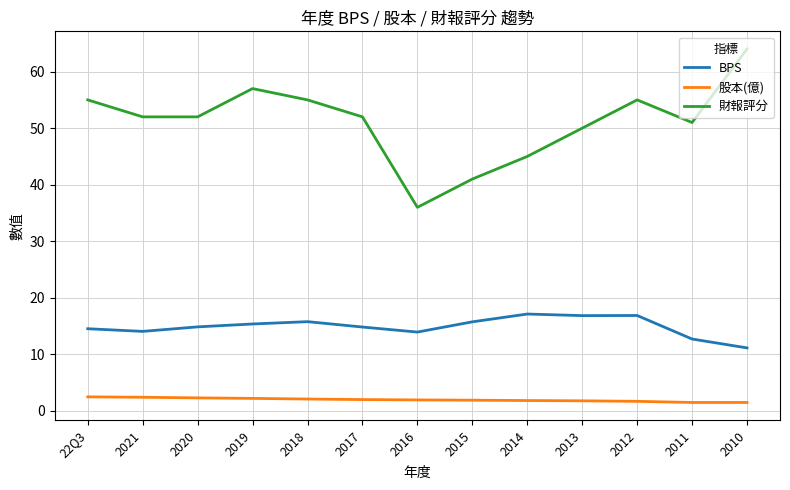

At which category is the sum across all series the highest?

2010